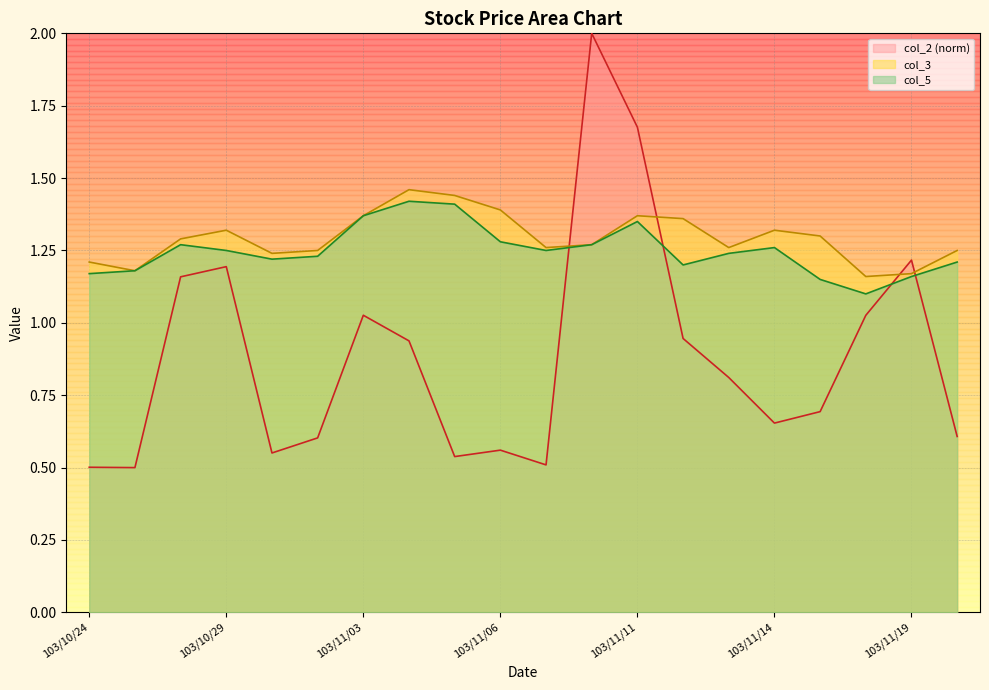

What is the spread (max minus min) of values at 103/10/28?

0.1